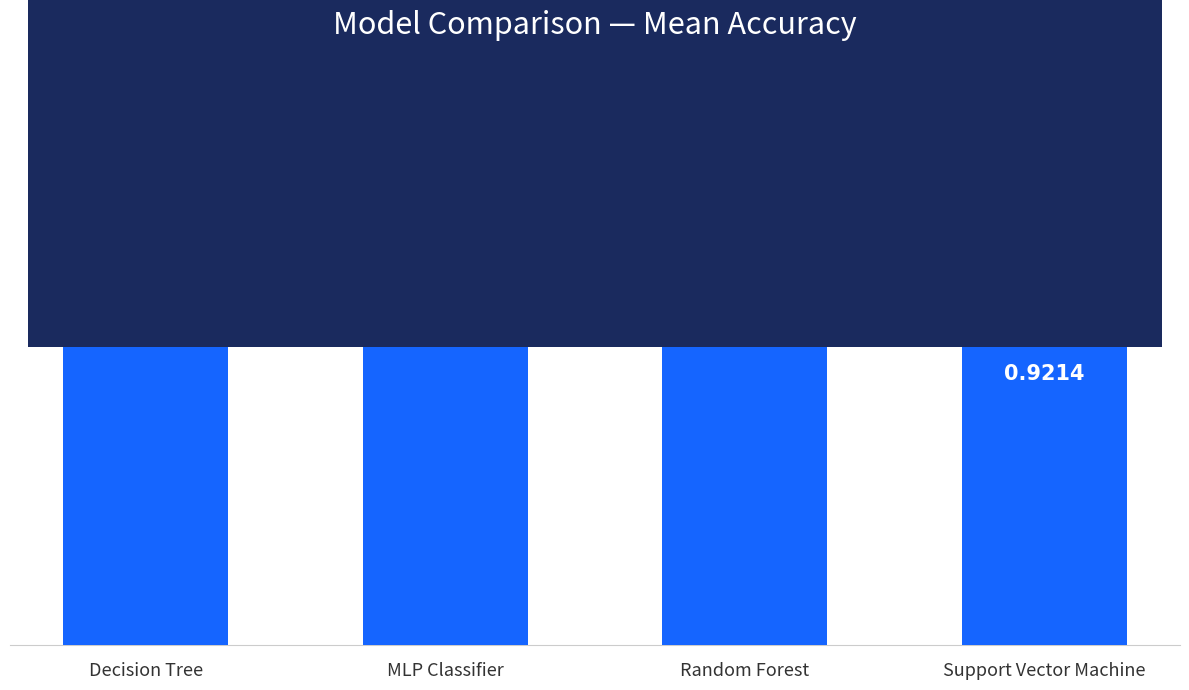

What is the sum of all values?

3.7